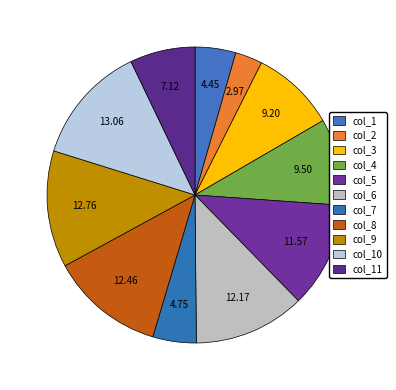

Count the number of slices in the pie.

11